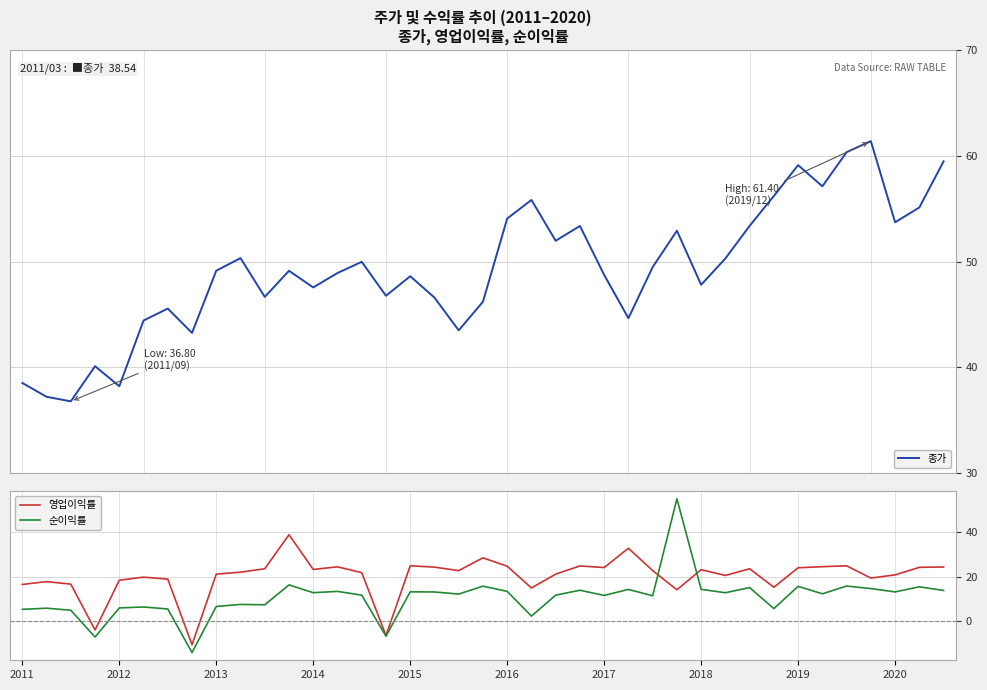

After their last crossing, which series has the higher values: 영업이익률 or 순이익률?

영업이익률